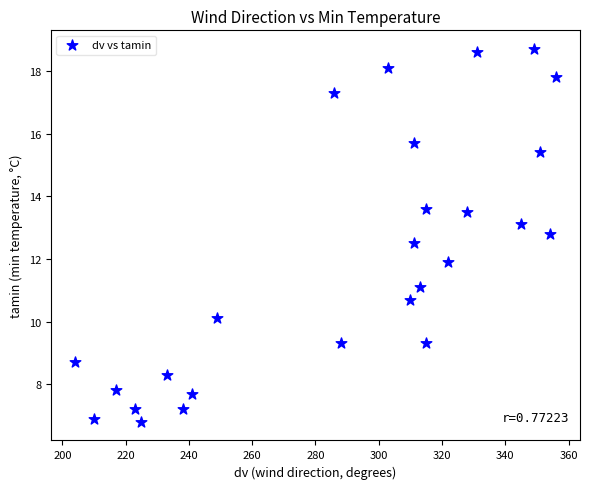

What is the range of Y values (max minus min)?

11.9